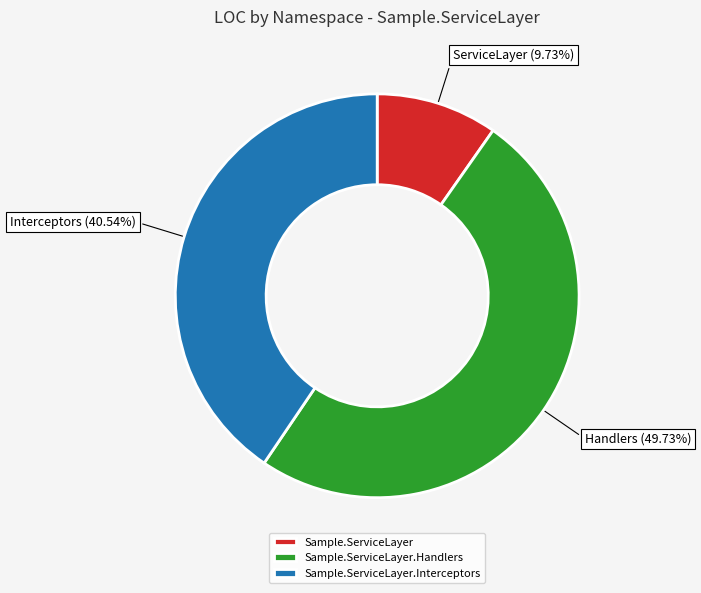

What is the largest slice in the pie chart?

Sample.ServiceLayer.Handlers